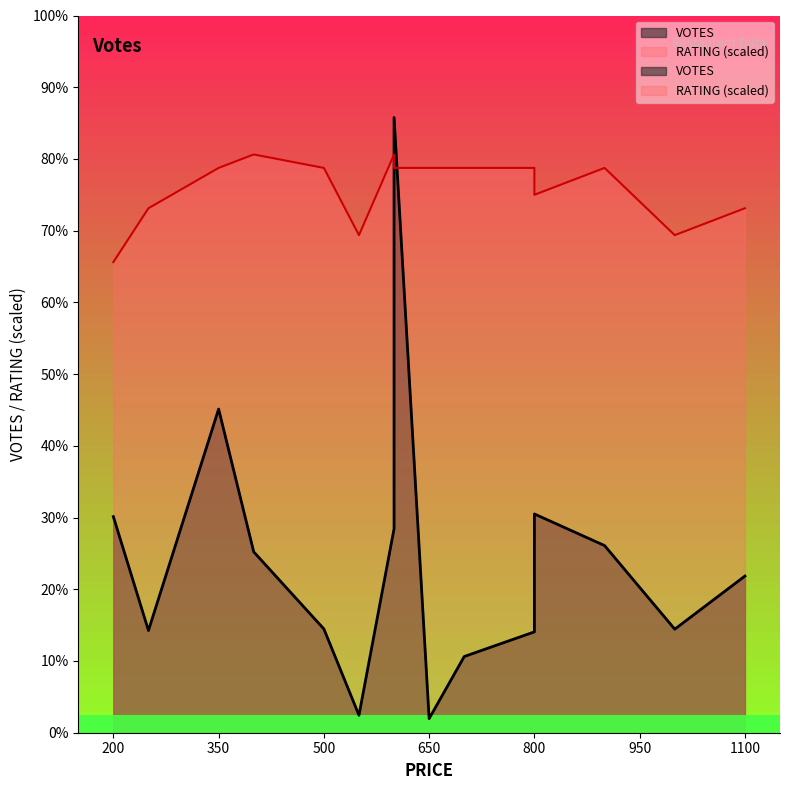

Is it true that RATING equals 2520 at 350?

True